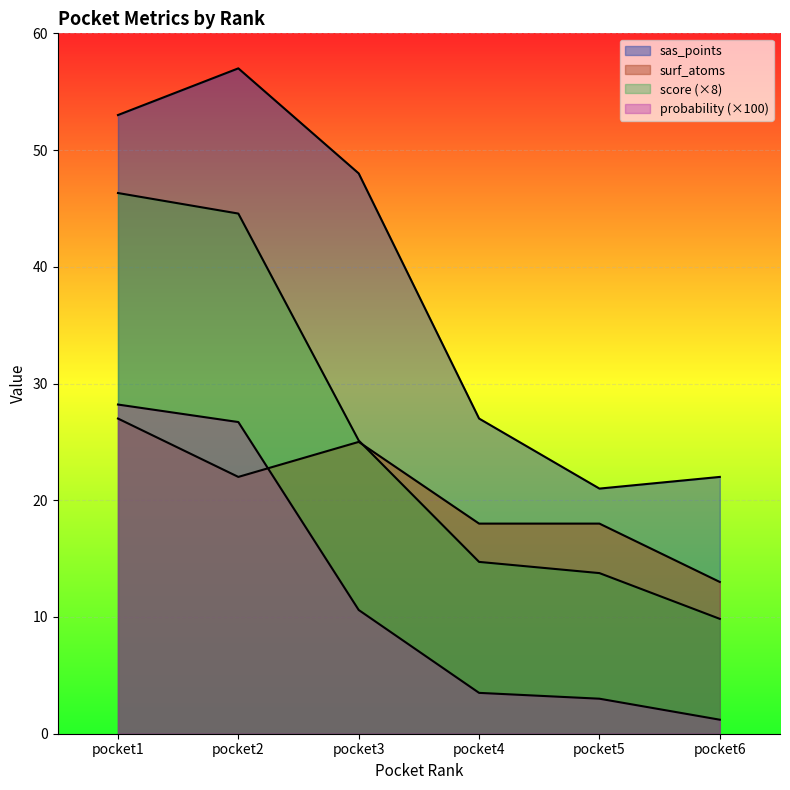

What is the difference between the probability values at pocket1 and pocket6?

27.0